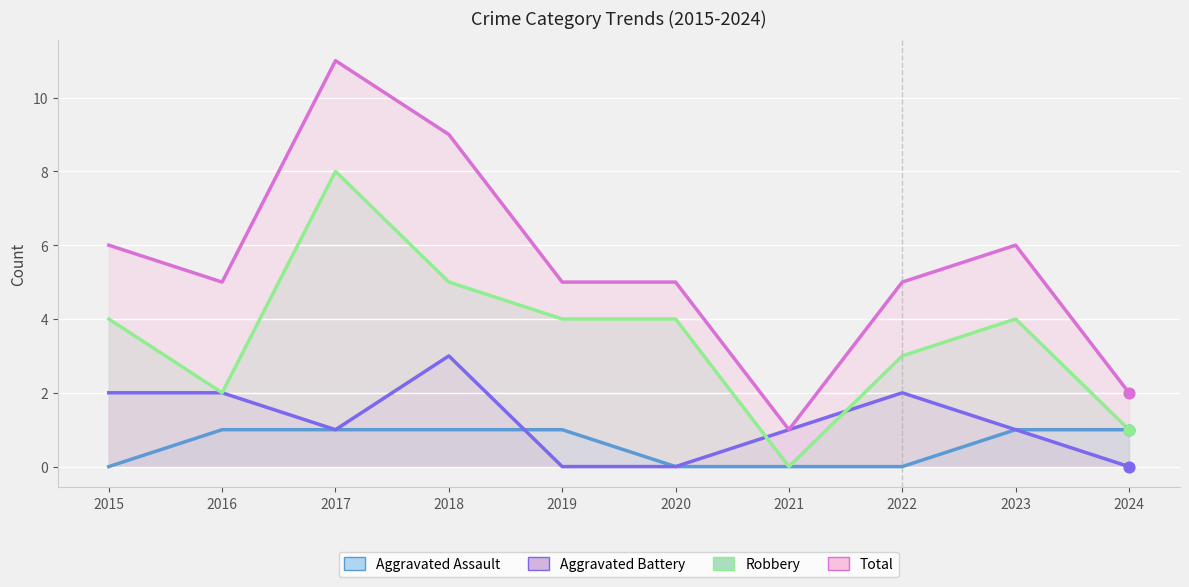

What are all the series names shown in the legend?

Aggravated Assault, Aggravated Battery, Robbery, Total